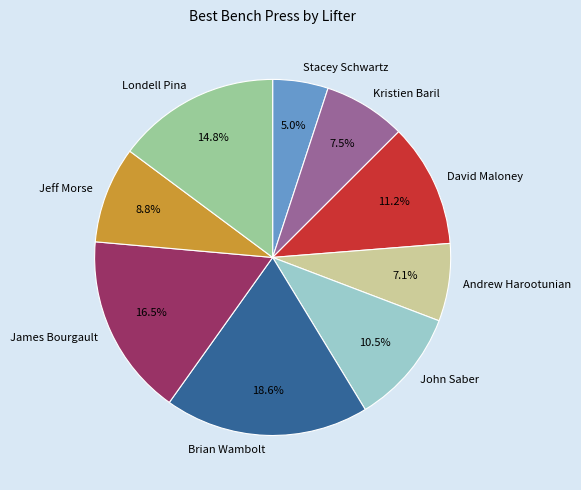

Does Kristien Baril represent more than half of the total?

No